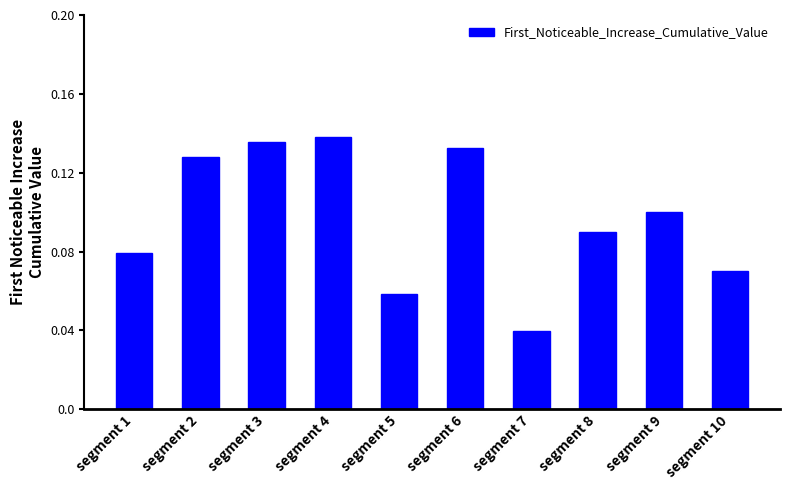

Which category has the lowest value across all series?

segment 7